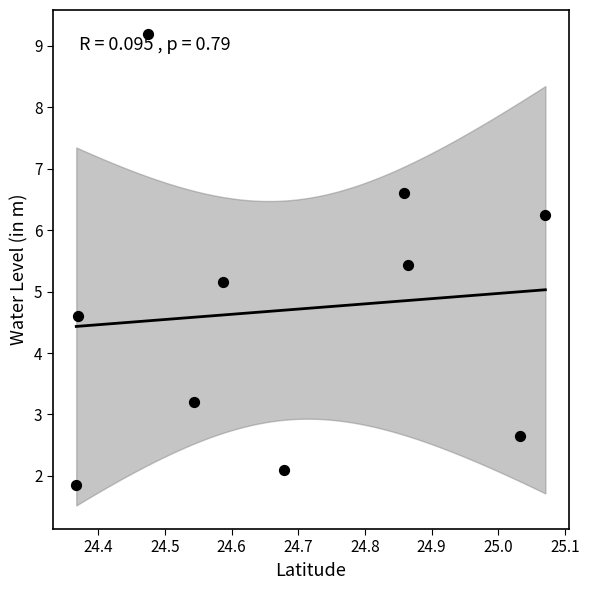

What is the average Y value?

4.7